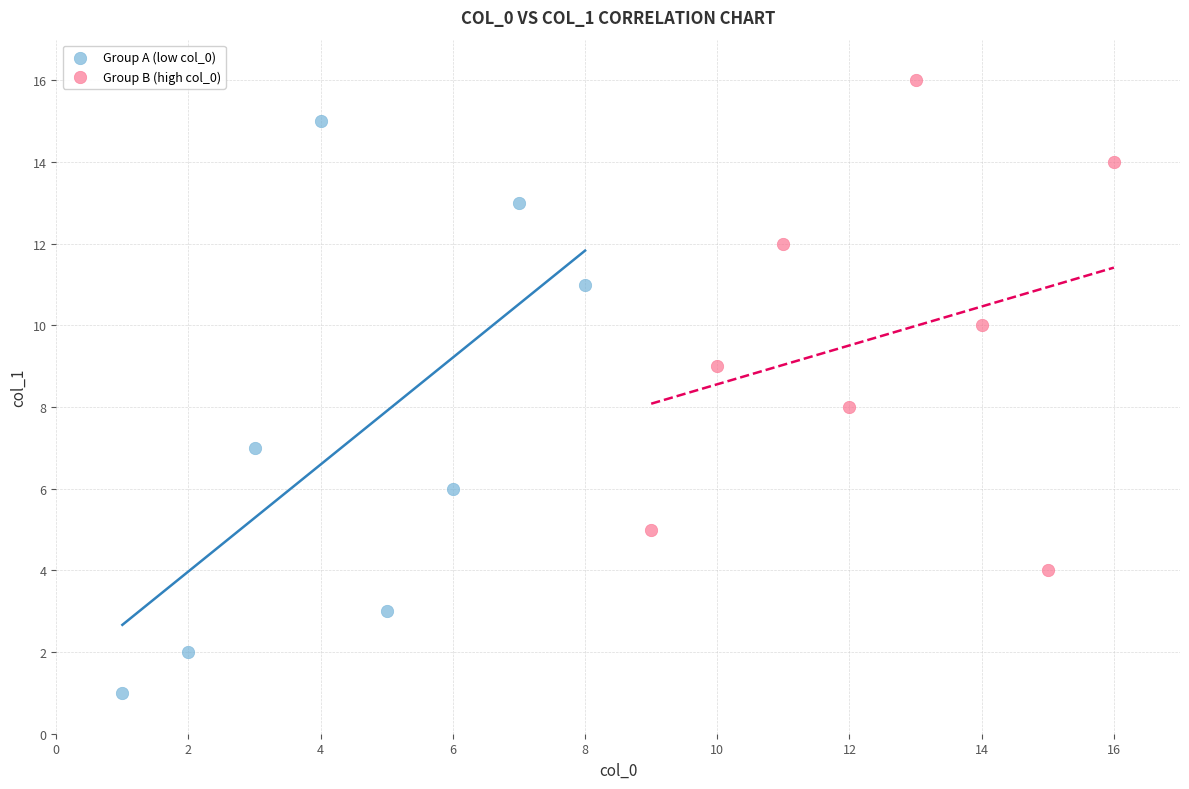

Which series contains the highest Y value?

Group B (high col_0)